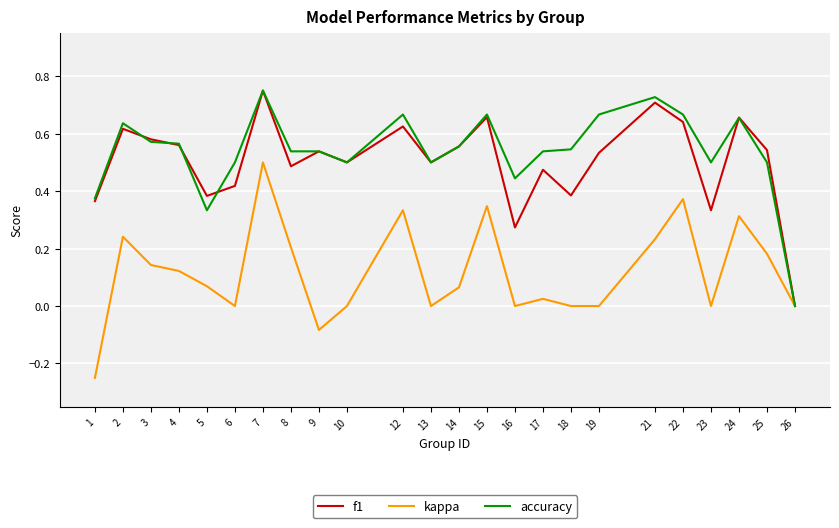

What is the total value across all series at 7?

2.0